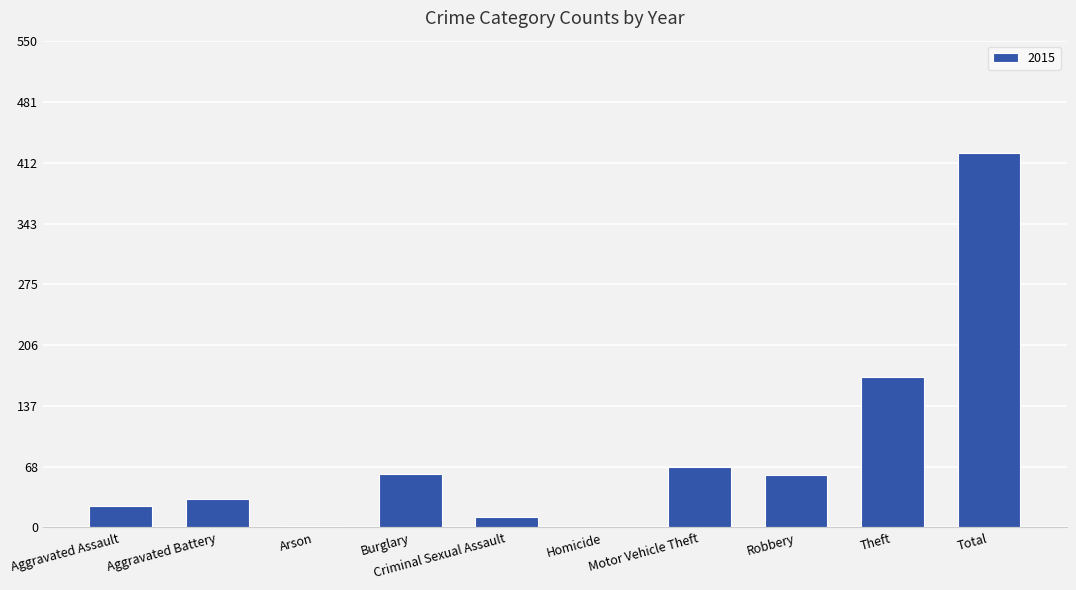

What is the sum of the values at Aggravated Assault and Homicide?

23